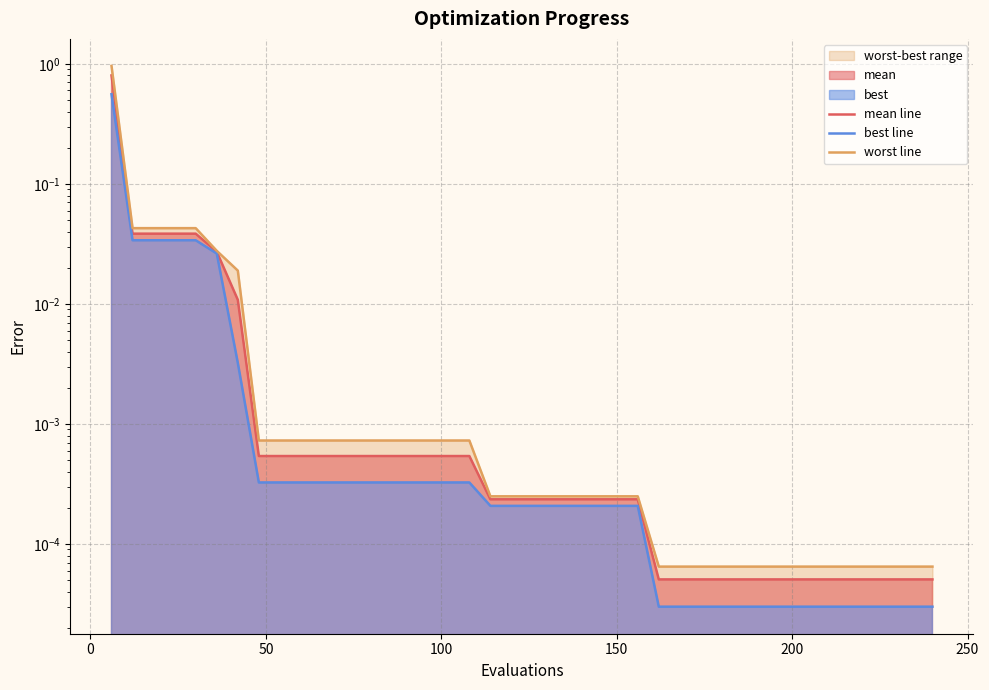

True or false: mean line and best line intersect in this chart.

False